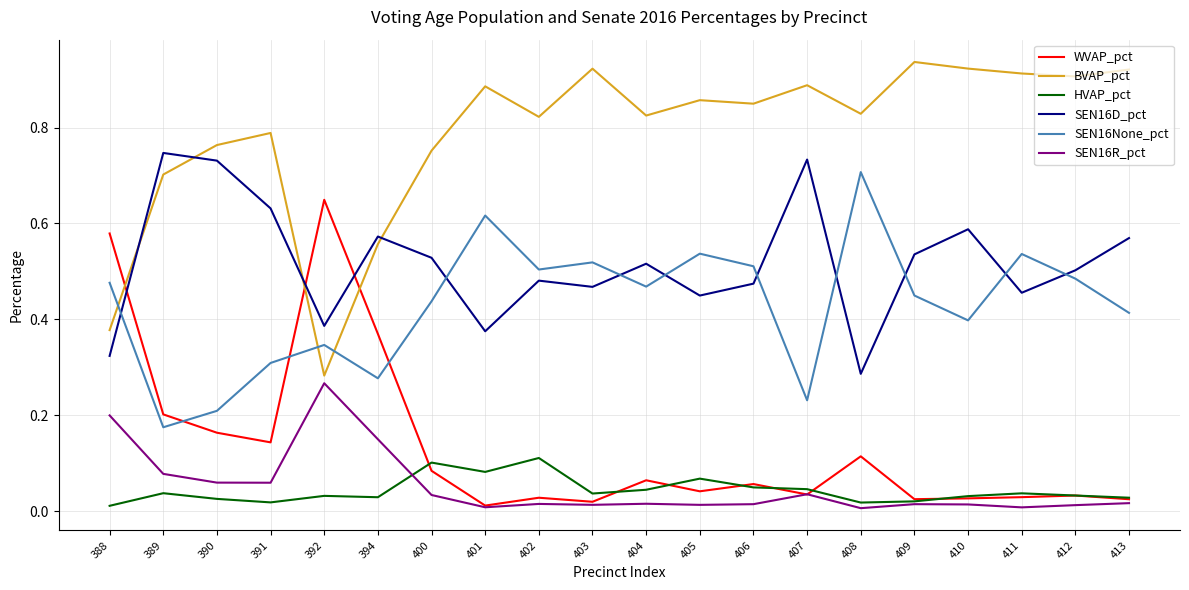

Rank the series at 402 from highest to lowest value.

BVAP_pct, SEN16None_pct, SEN16D_pct, HVAP_pct, WVAP_pct, SEN16R_pct